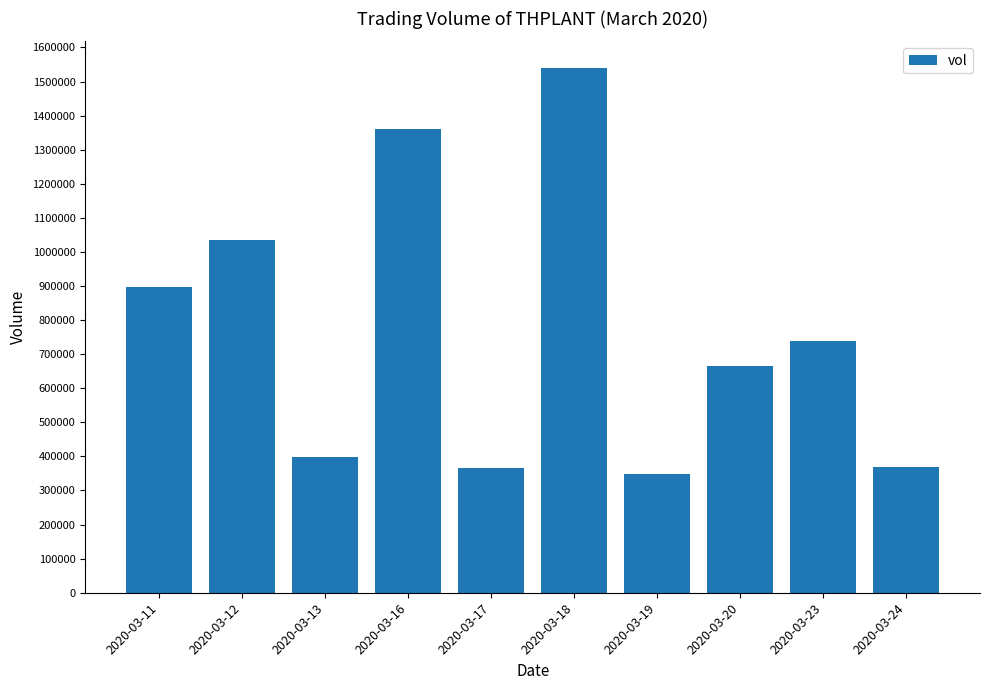

What is the value of the 5th bar from the left?

366500